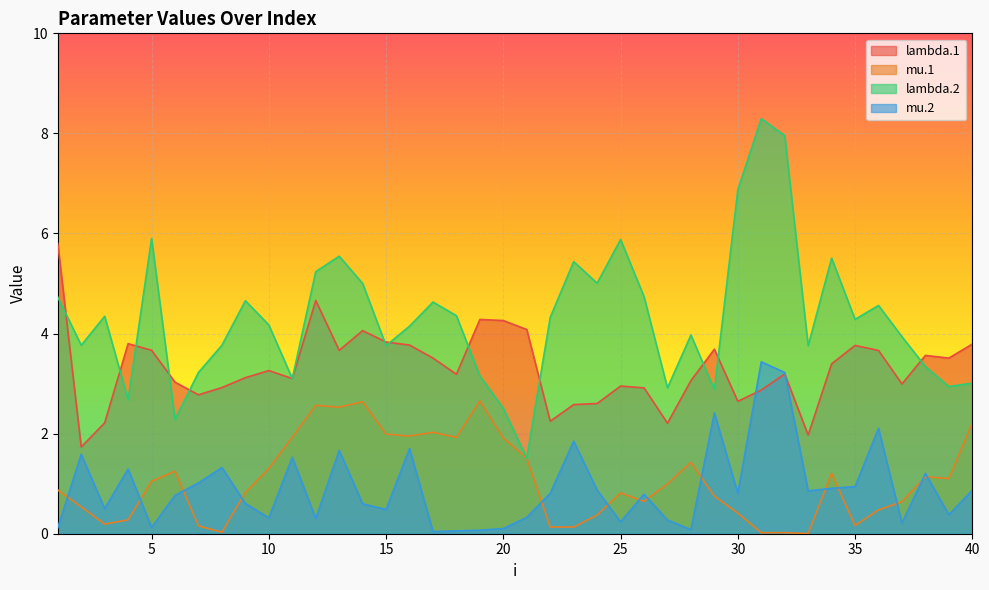

What is the total value across all series at 11?

9.7